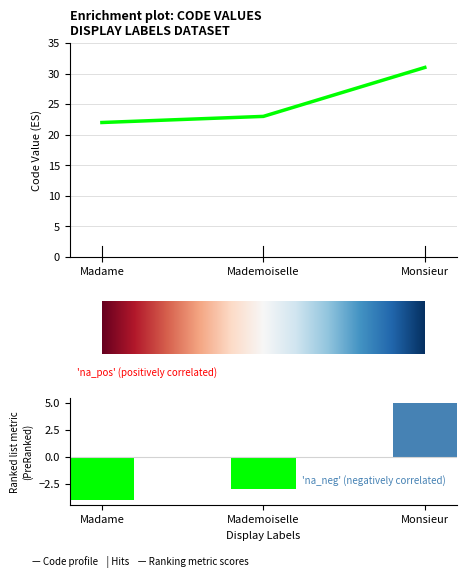

True or false: the data shows -1 at Mademoiselle.

False